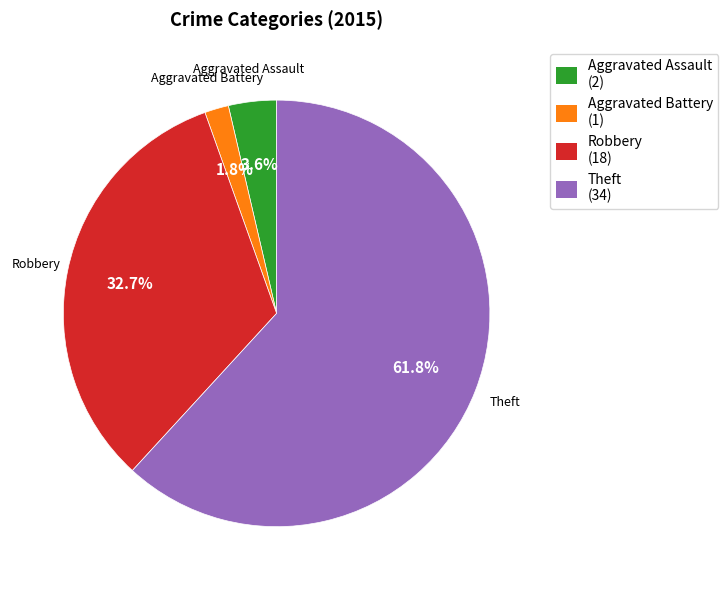

Is there a majority slice in this chart?

Yes